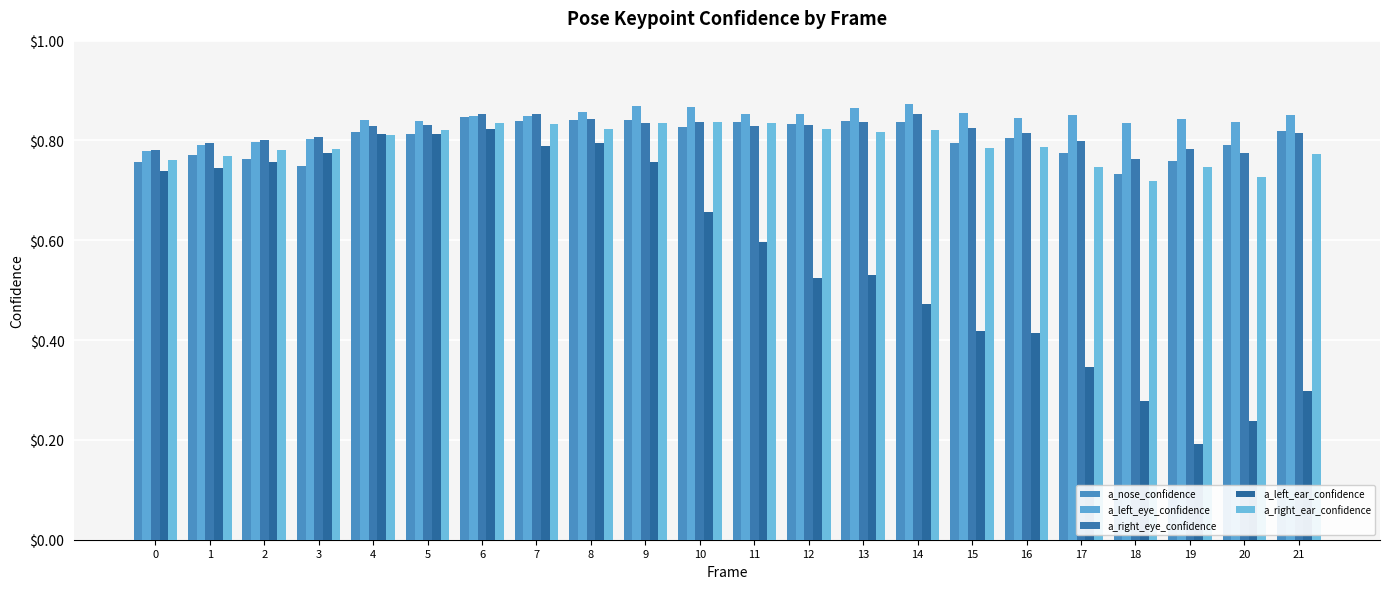

Count the a_right_eye_confidence values in the range 0 to 1.

22